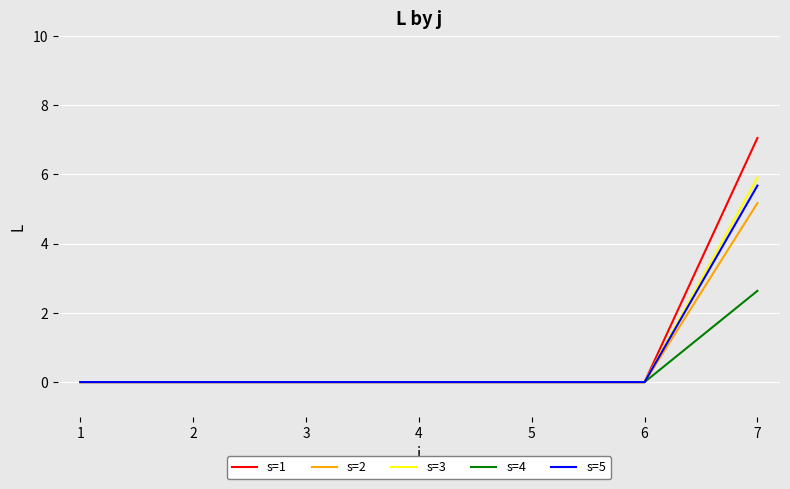

At which category does the chart reach its peak across all series?

7